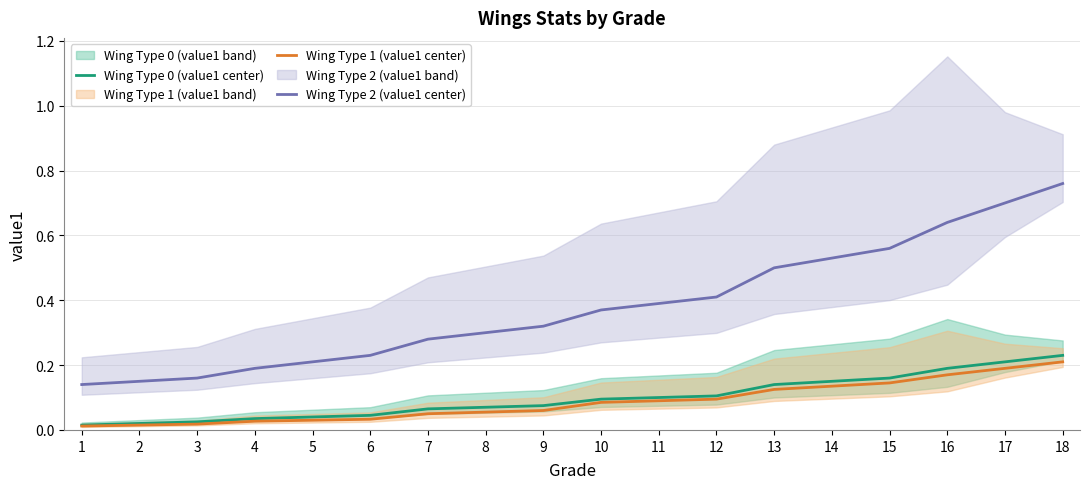

What is the sum of the Wing Type 2 (value1 center) values at 18 and 4?

0.9